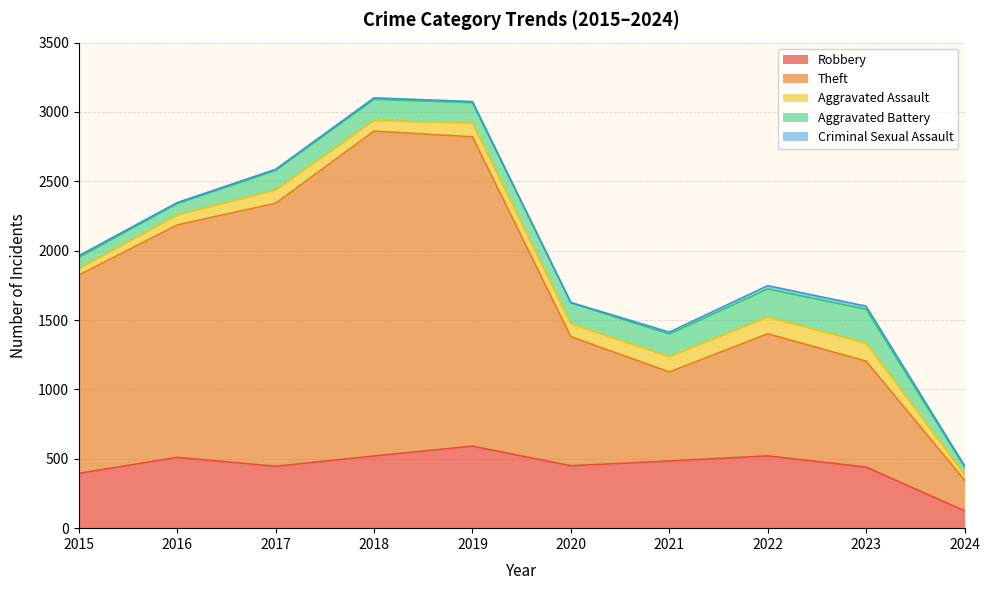

What is the difference between the second highest and second lowest values in the Robbery series?

126